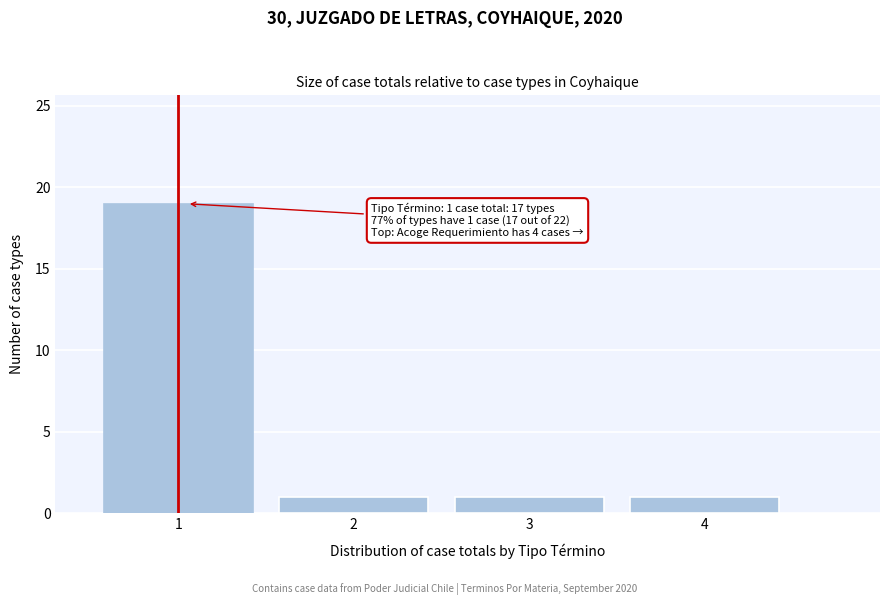

Reading left to right, extract all data points from this chart.

19	1	1	1